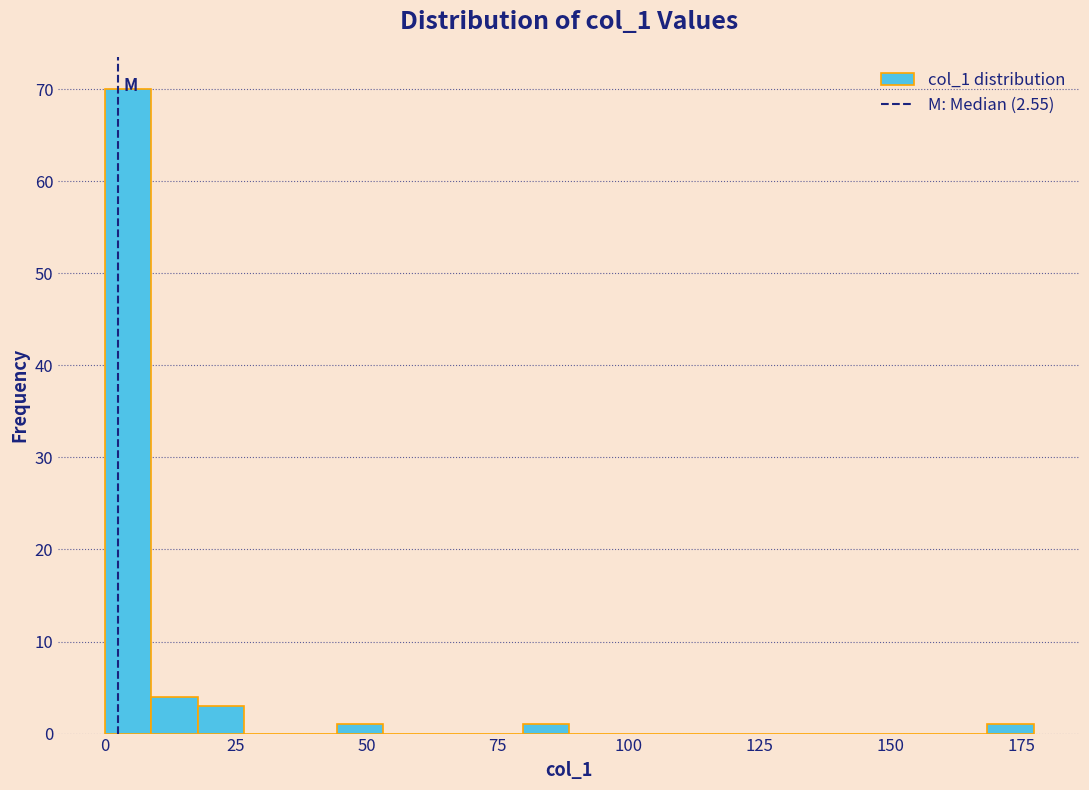

Around what value on the x-axis is the tallest bar? Give the approximate position of its centre, as read against the axis.

5